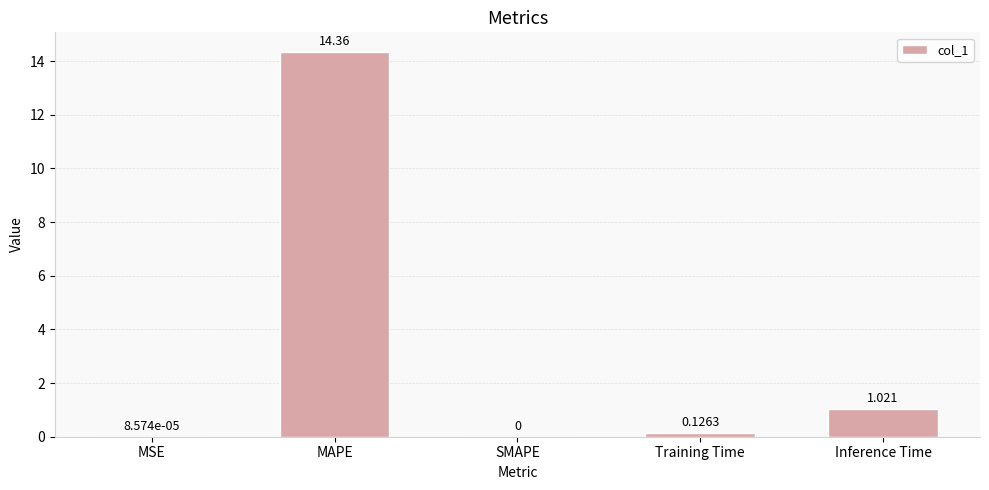

Where is the data nearest to the value 7?

Inference Time